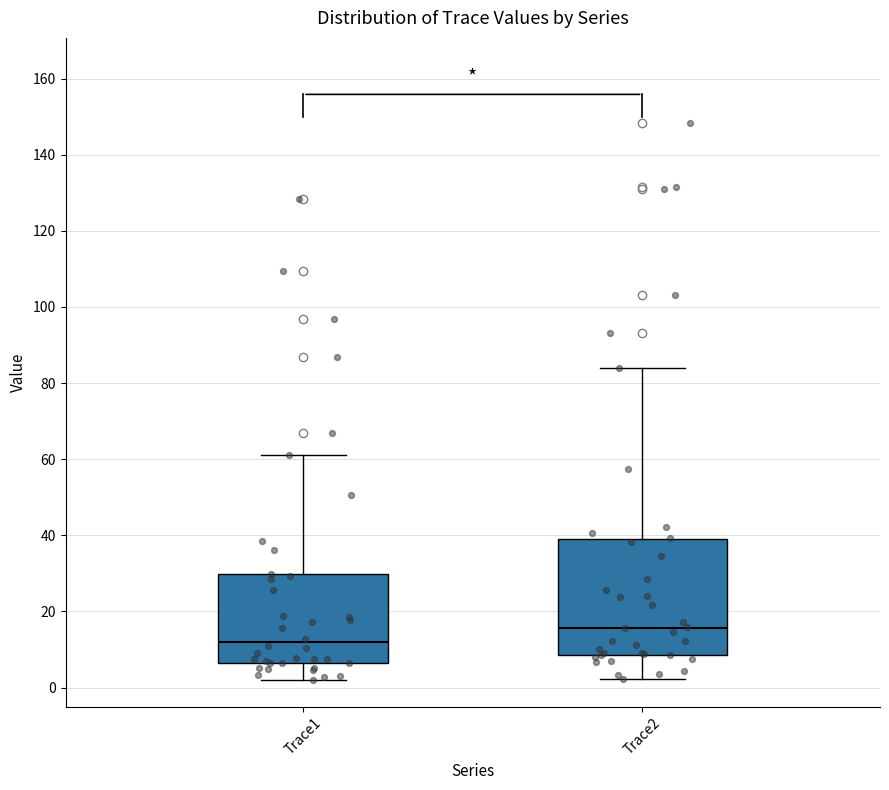

Comparing the boxes themselves (not the whiskers), which one is the tallest?

Trace2